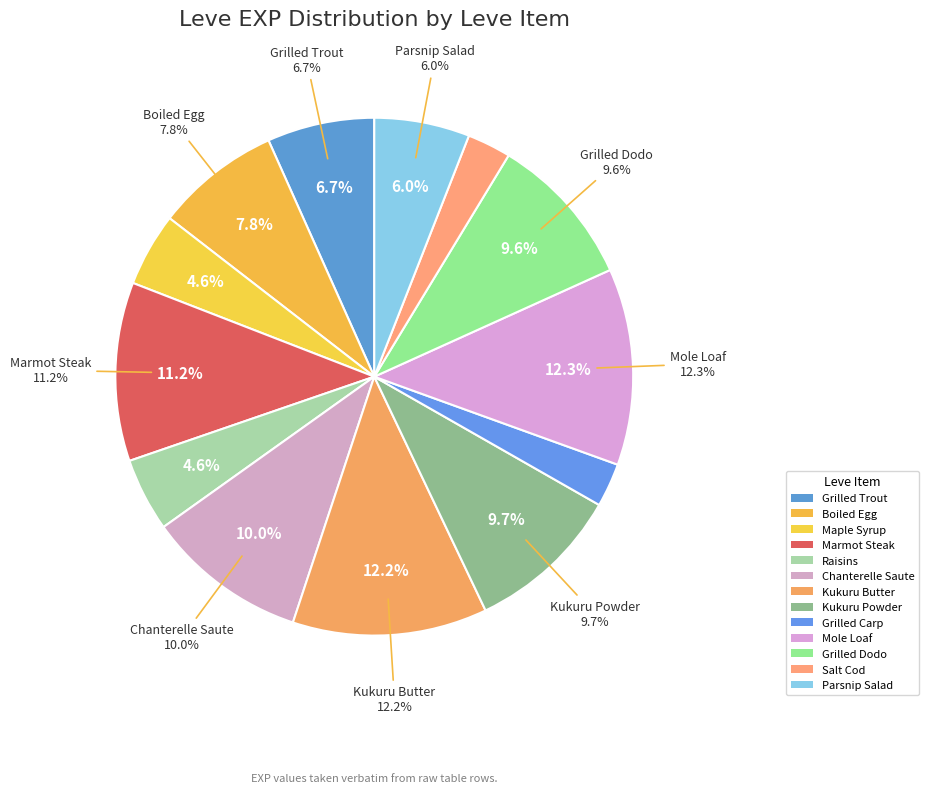

What is the smallest slice in the pie chart?

Grilled Carp